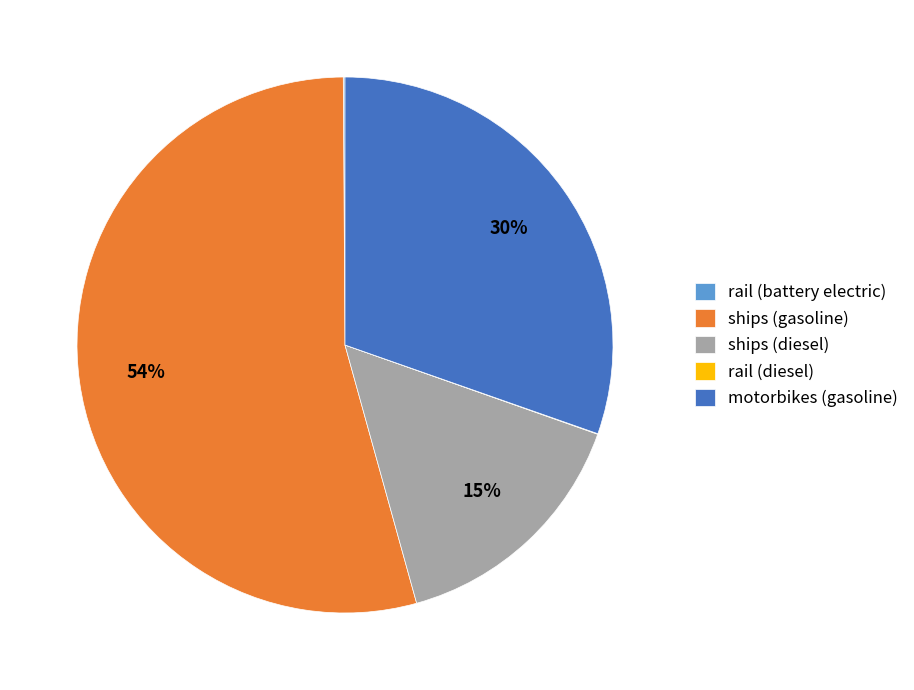

To the nearest percent, what is the average slice percentage?

20%